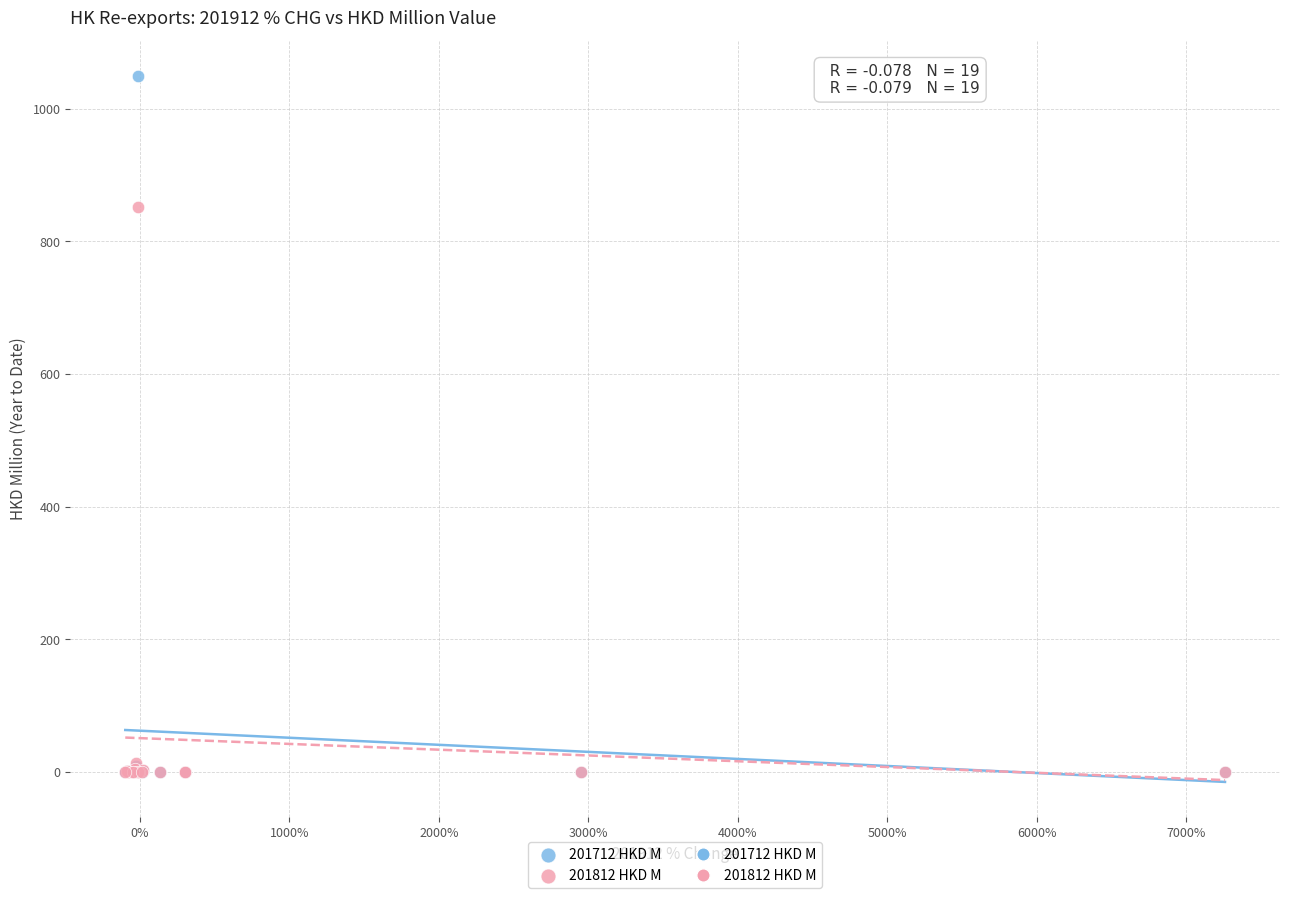

Across all series, what Y value is closest to 525?

851.4